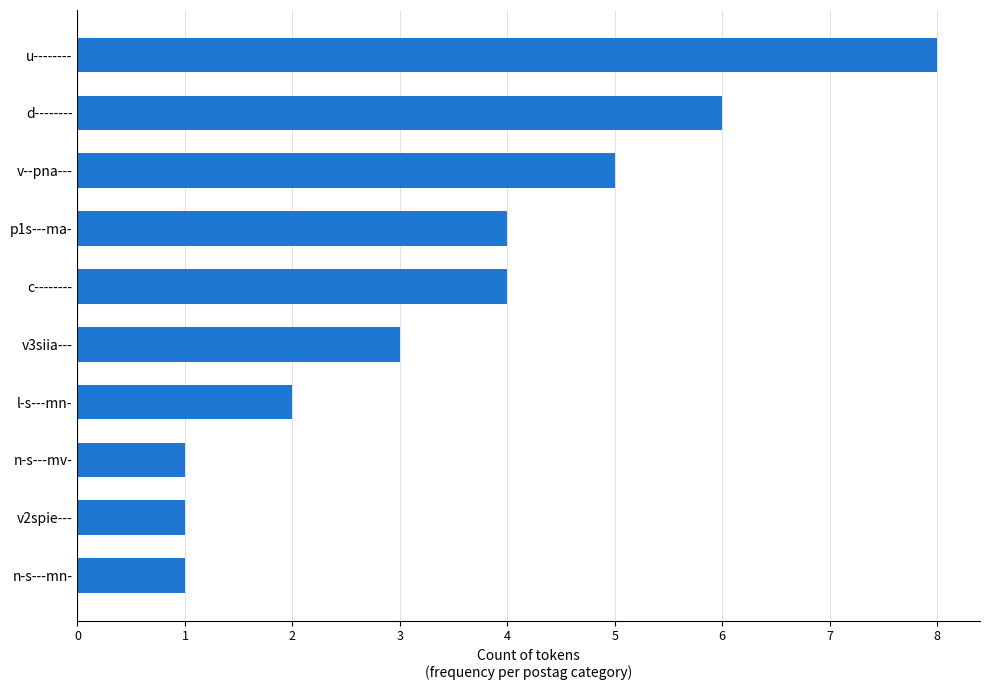

What is the average value?

4